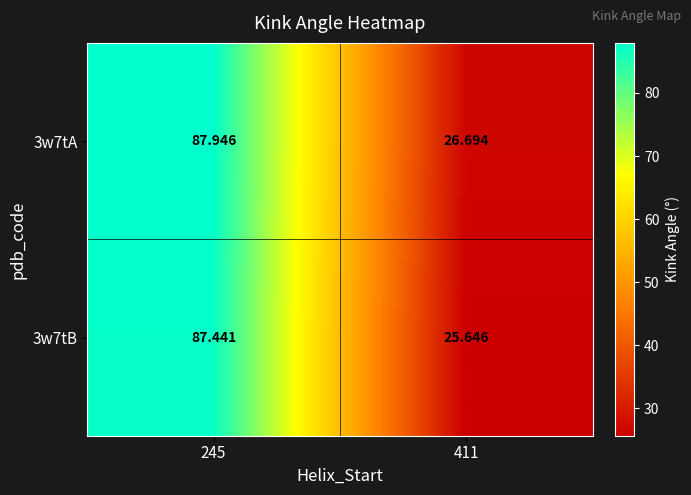

How many data points in 3w7tB are less than 87?

1